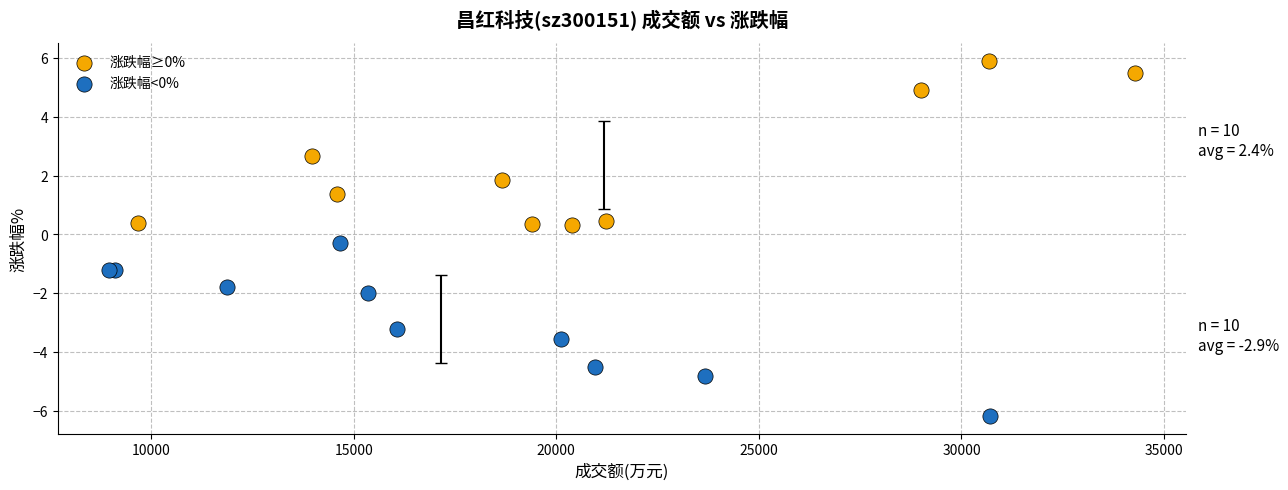

Which series contains the lowest Y value?

涨跌幅<0%